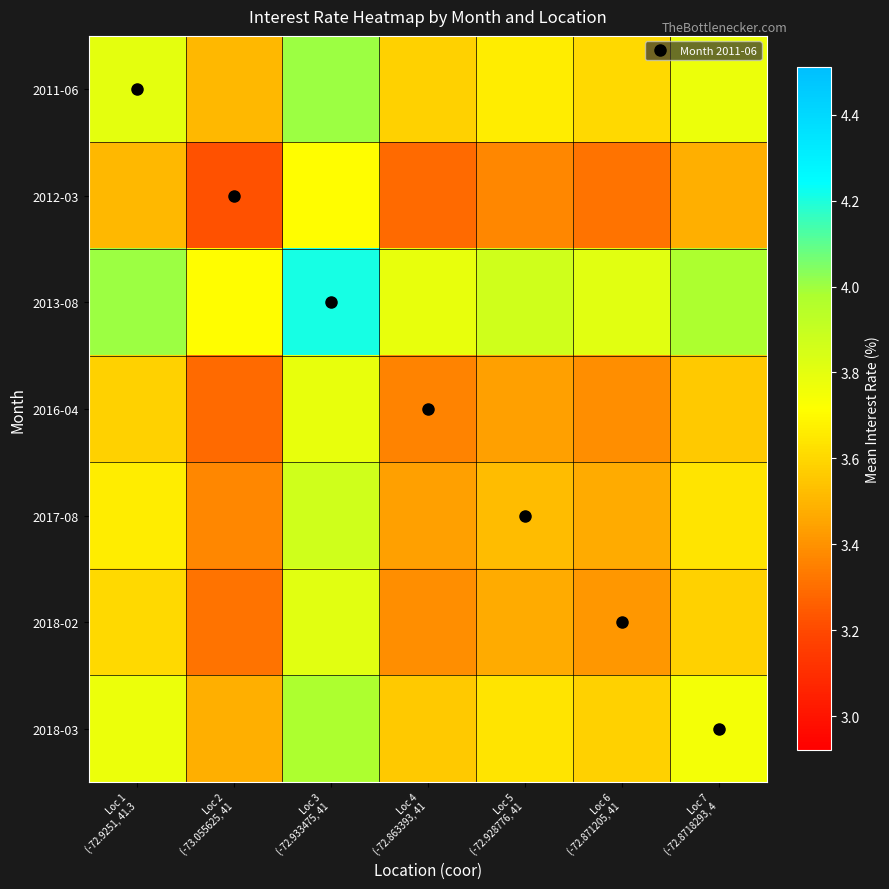

Which label corresponds to the smallest value in the chart?

Loc 2
(-73.055625, 41